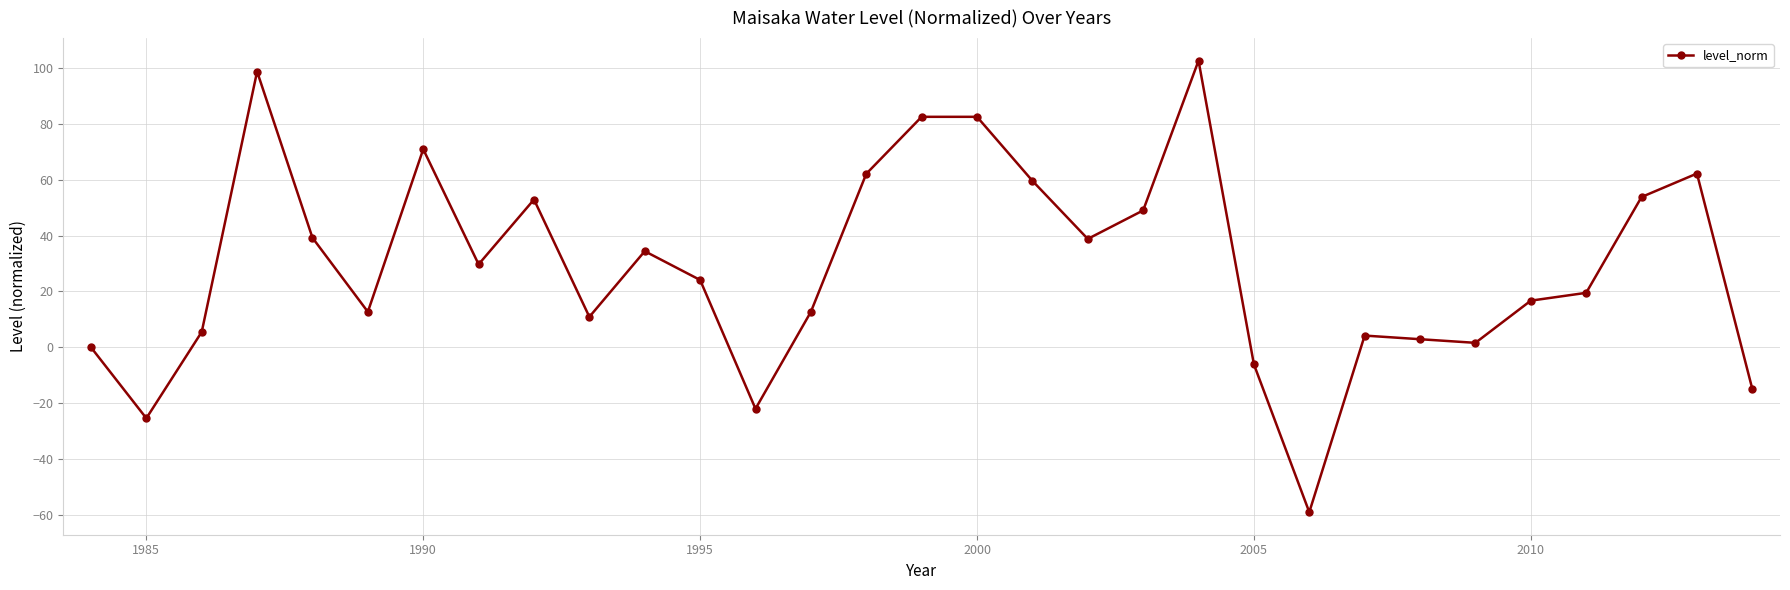

What is the difference between the second highest and minimum values?

157.7